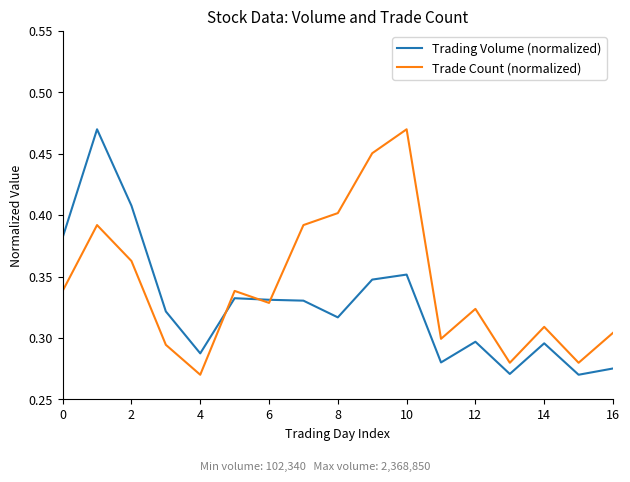

Which series has the largest total across all categories?

Trade Count (normalized)